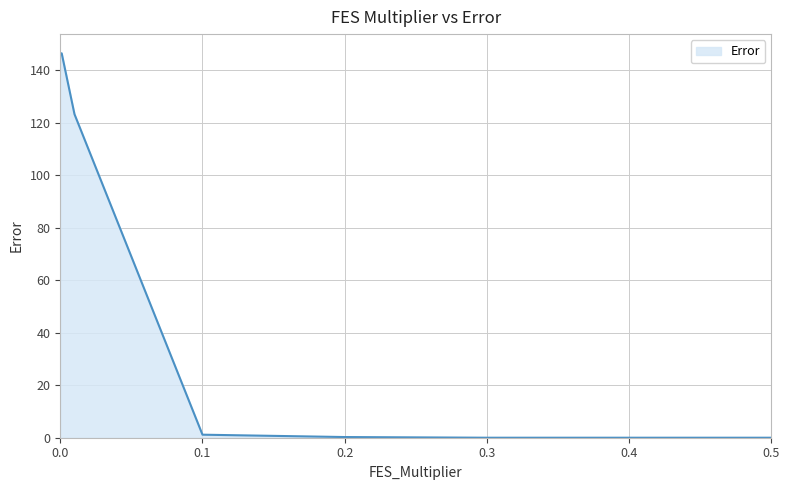

True or false: there are more than 2 points higher than both neighbors.

False